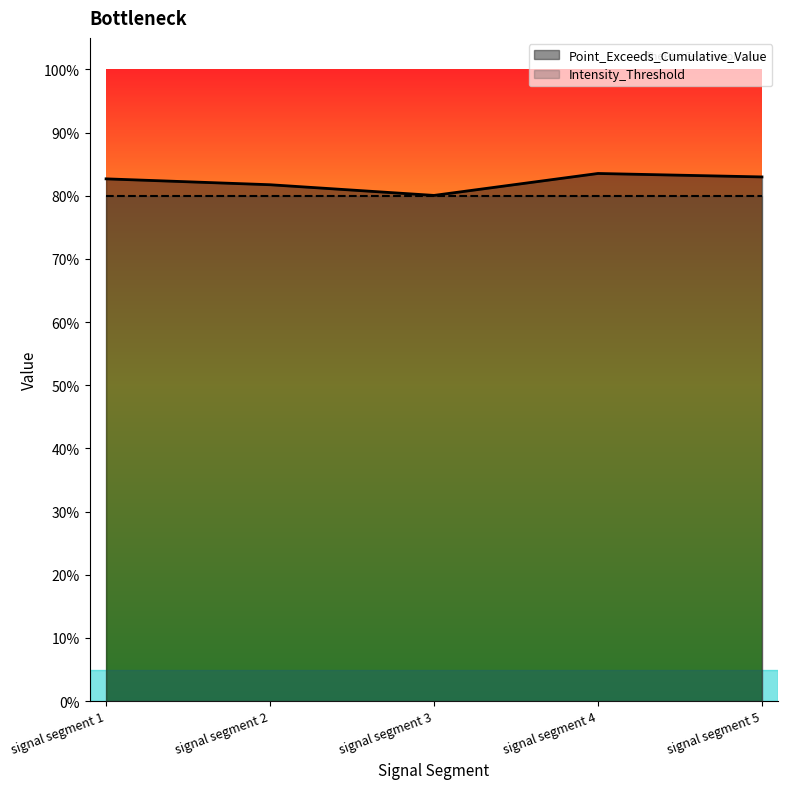

Reading right to left, what are all the values shown in this chart?

signal segment 5=0.8	signal segment 4=0.8	signal segment 3=0.8	signal segment 2=0.8	signal segment 1=0.8